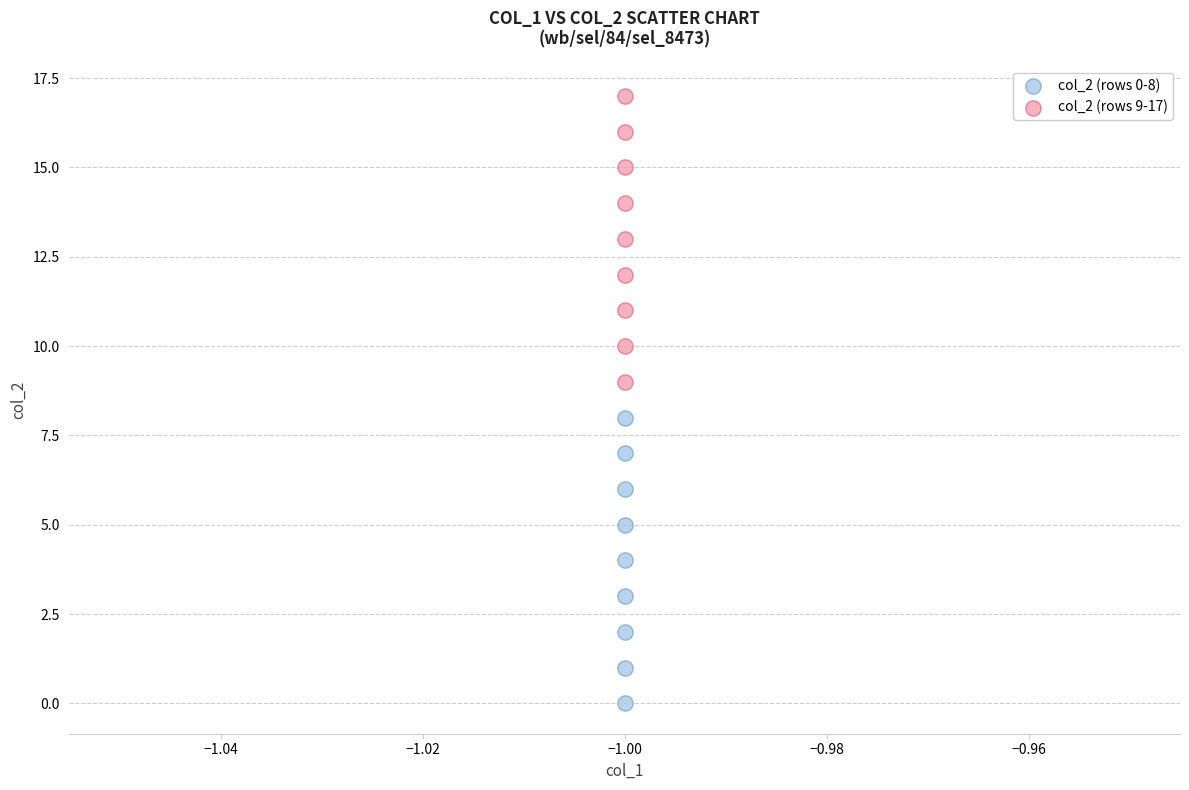

Which series contains the highest Y value?

col_2 (rows 9-17)